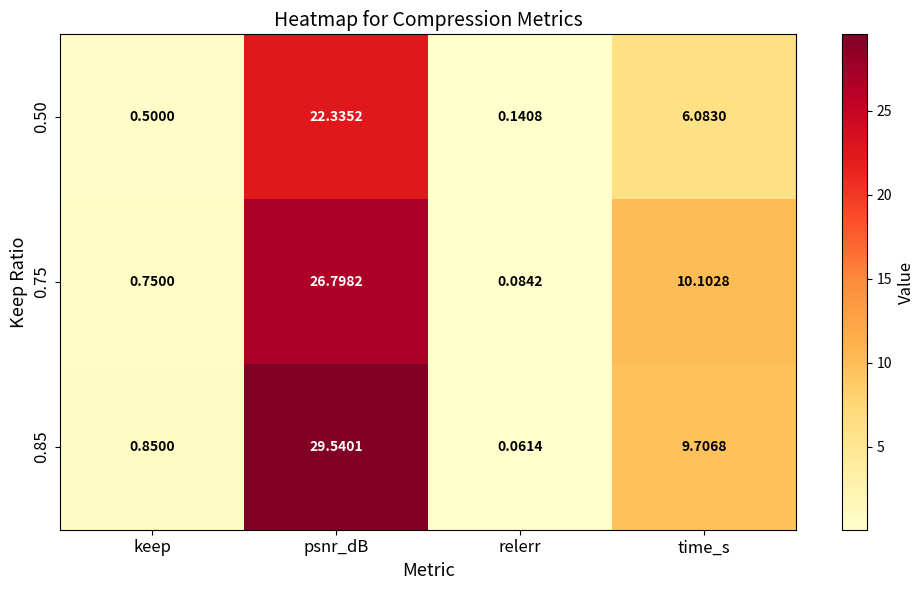

At which label does 0.50 reach its peak?

psnr_dB